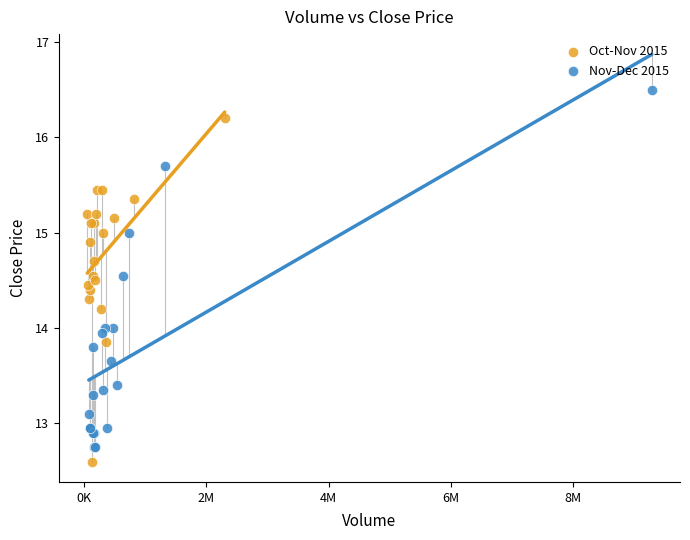

Which series contains the lowest Y value?

Oct-Nov 2015